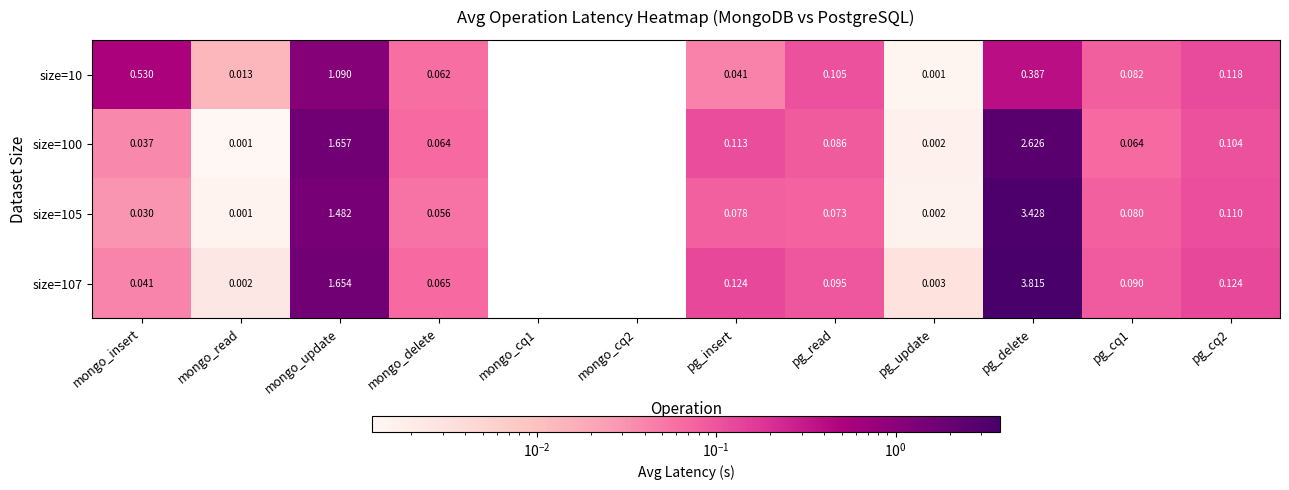

True or false: size=105 has a value of 5.6 at pg_delete.

False